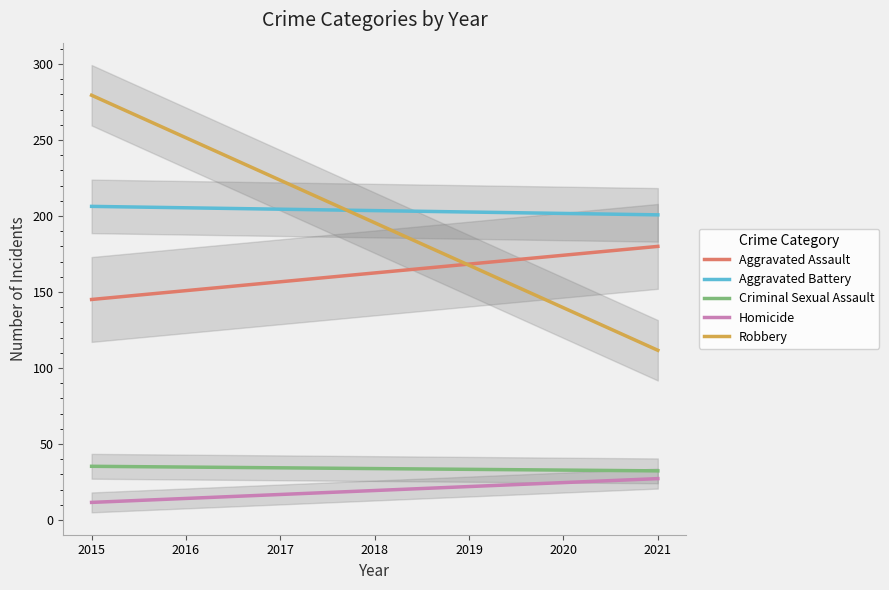

Which has a higher value, 2018 or 2015?

2018